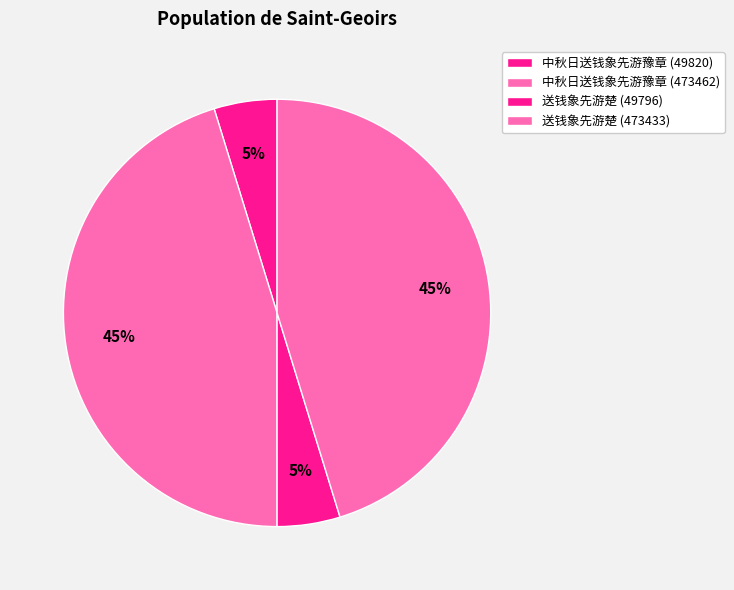

How many slices are in this pie chart?

4